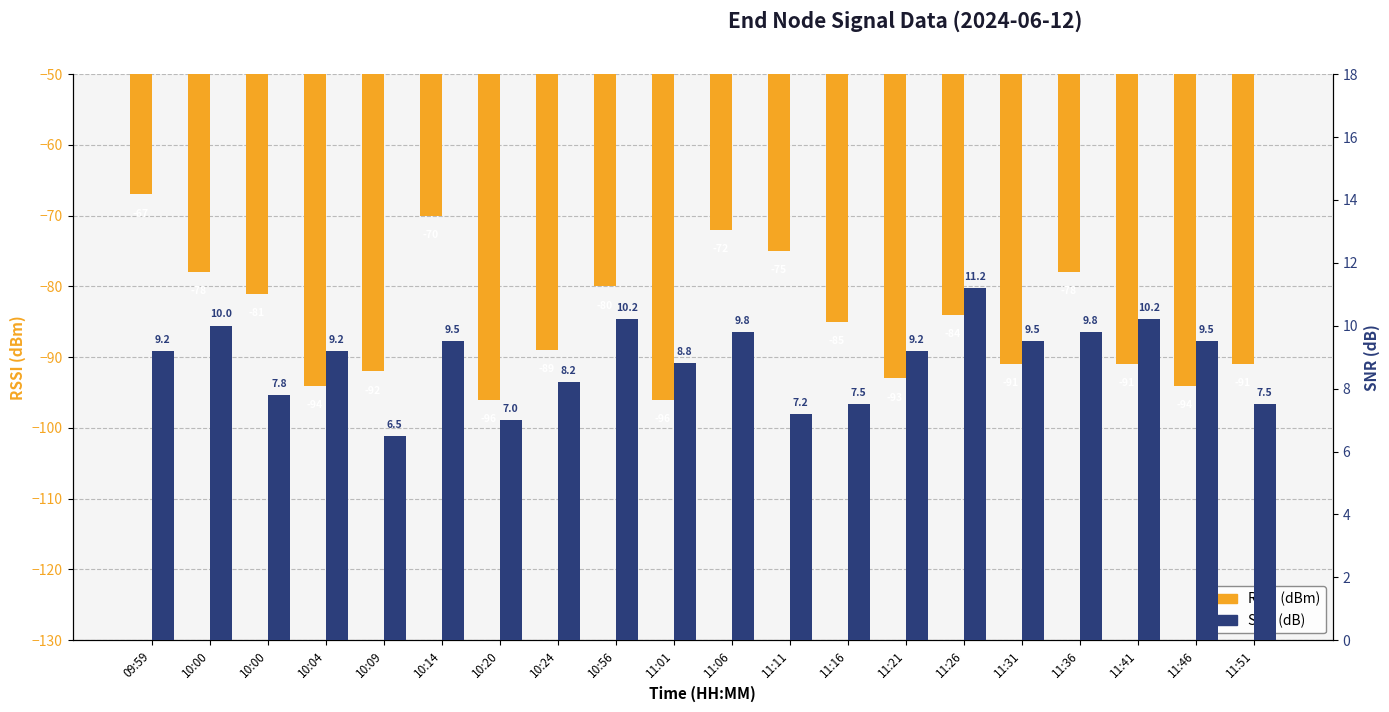

What are all the series names shown in the legend?

RSSI (dBm), SNR (dB)